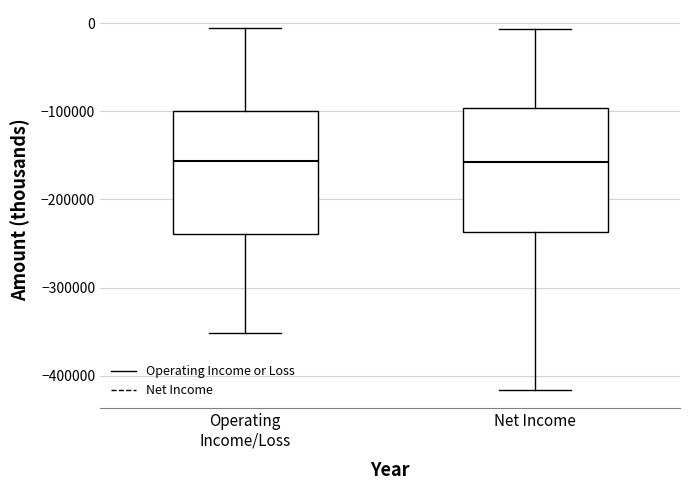

Reading left to right, read every box against the y-axis: the position of its median line, the range the box covers, and the ends of its whiskers. The values are not printed on the chart, so give them approximately, as read against the axis.

Operating Income/Loss: median -160000, box -240000 to -100000, whiskers -350000 to -10000
Net Income: median -160000, box -240000 to -100000, whiskers -420000 to -10000